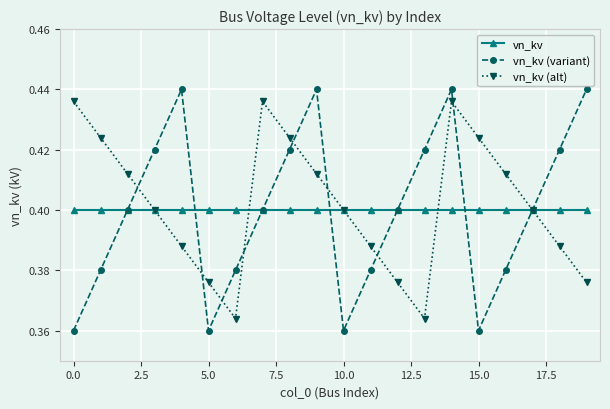

True or false: vn_kv and vn_kv (alt) intersect in this chart.

True